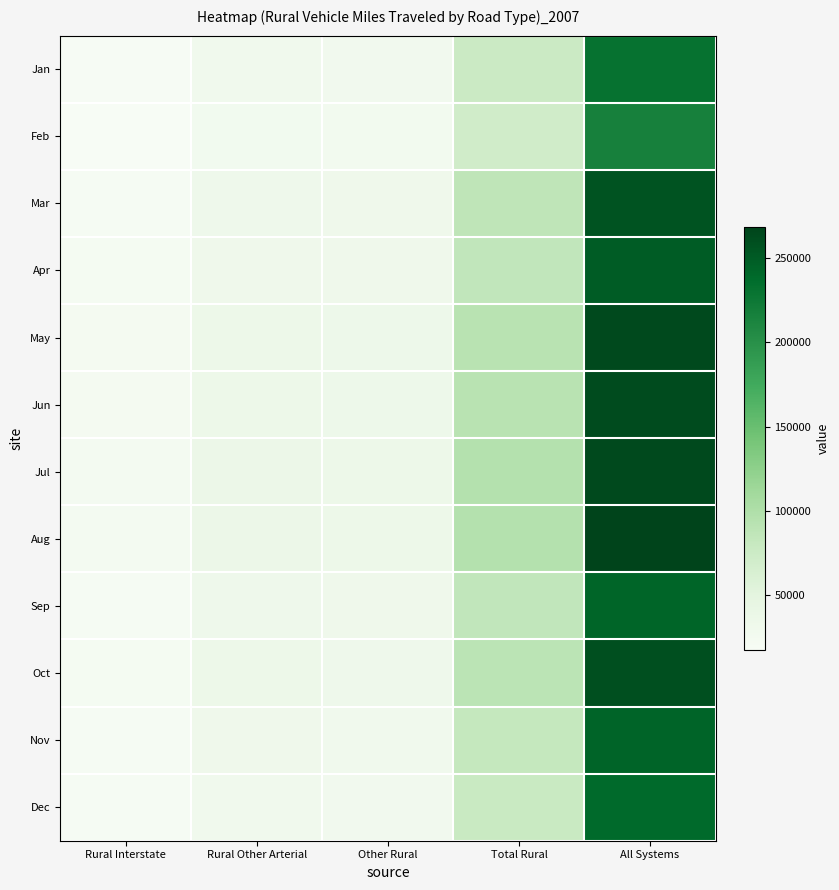

Reading right to left, what are all the values shown in this chart?

Jan: All Systems=231118	Total Rural=76137	Other Rural=28281	Rural Other Arterial=28922	Rural Interstate=18933
Feb: All Systems=216397	Total Rural=71323	Other Rural=26280	Rural Other Arterial=27412	Rural Interstate=17630
Mar: All Systems=256657	Total Rural=86846	Other Rural=32286	Rural Other Arterial=33131	Rural Interstate=21429
Apr: All Systems=249807	Total Rural=85250	Other Rural=31382	Rural Other Arterial=32293	Rural Interstate=21575
May: All Systems=264337	Total Rural=91853	Other Rural=34014	Rural Other Arterial=34914	Rural Interstate=22925
Jun: All Systems=262480	Total Rural=92119	Other Rural=34204	Rural Other Arterial=35079	Rural Interstate=22837
Jul: All Systems=264135	Total Rural=95766	Other Rural=34598	Rural Other Arterial=37015	Rural Interstate=24152
Aug: All Systems=268666	Total Rural=95745	Other Rural=34628	Rural Other Arterial=36846	Rural Interstate=24271
Sep: All Systems=242980	Total Rural=85240	Other Rural=31384	Rural Other Arterial=32901	Rural Interstate=20955
Oct: All Systems=258865	Total Rural=89293	Other Rural=33048	Rural Other Arterial=34354	Rural Interstate=21892
Nov: All Systems=243218	Total Rural=81987	Other Rural=29425	Rural Other Arterial=31554	Rural Interstate=21008
Dec: All Systems=238272	Total Rural=78350	Other Rural=28079	Rural Other Arterial=30122	Rural Interstate=20148